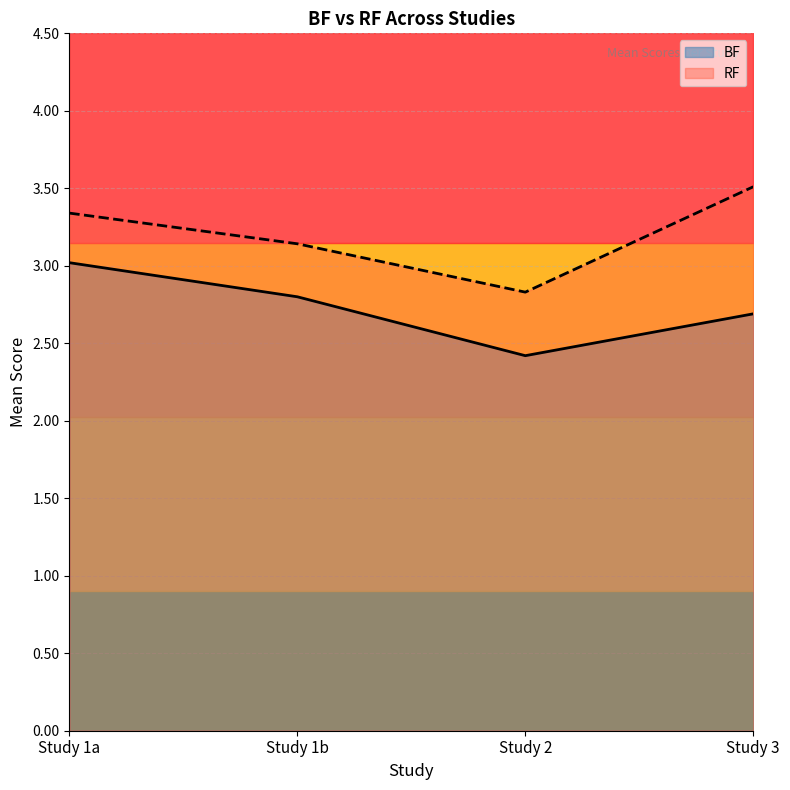

What is the highest value of the RF series?

3.5